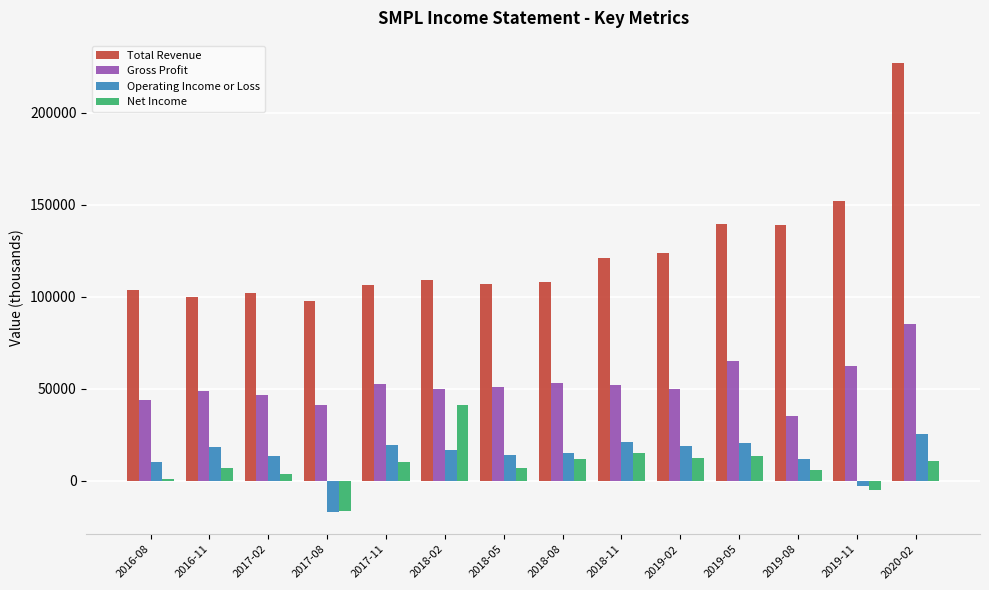

What is the average value of the Gross Profit series?

52714